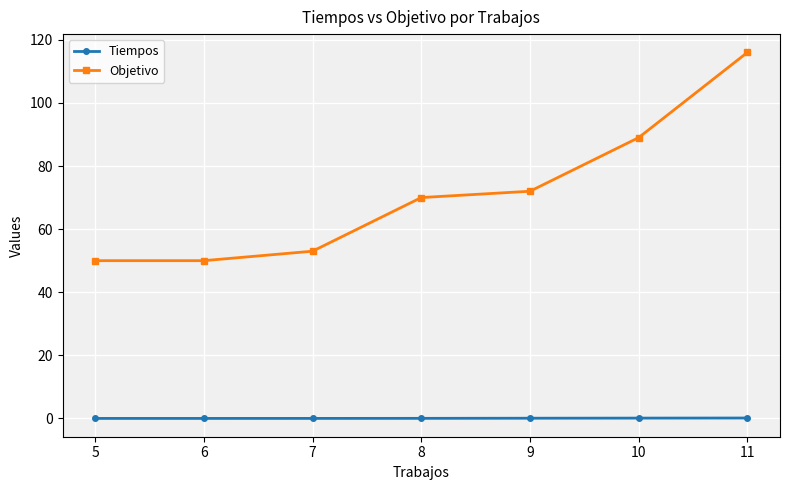

True or false: Objetivo and Tiempos intersect in this chart.

False